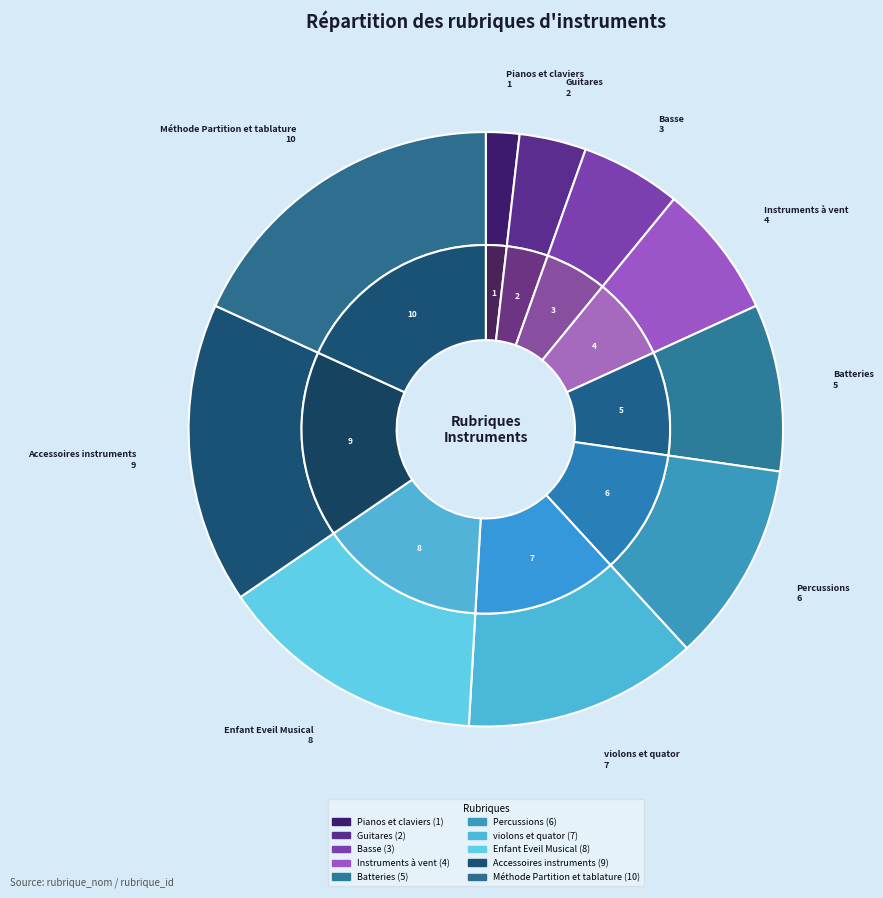

Rank the categories by value from lowest to highest.

Pianos et claviers, Guitares, Basse, Instruments à vent, Batteries, Percussions, violons et quator, Enfant Eveil Musical, Accessoires instruments, Méthode Partition et tablature